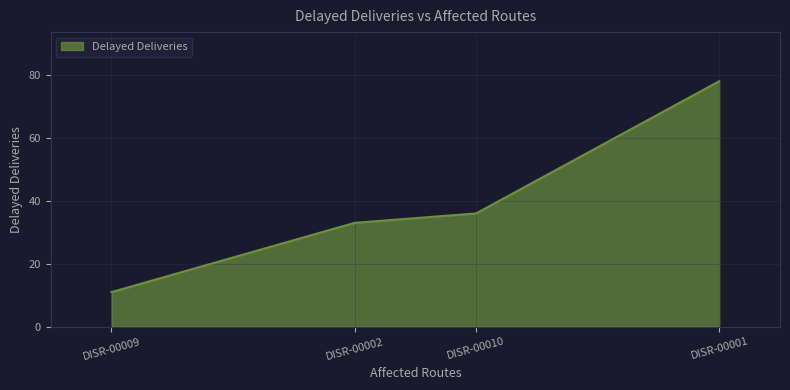

What is the maximum value shown in the chart?

78